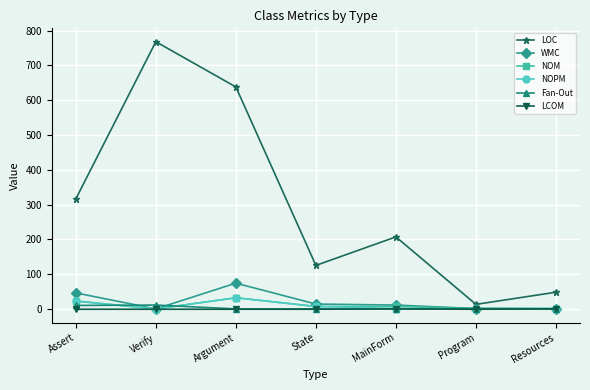

True or false: LOC and LCOM cross at least once.

False